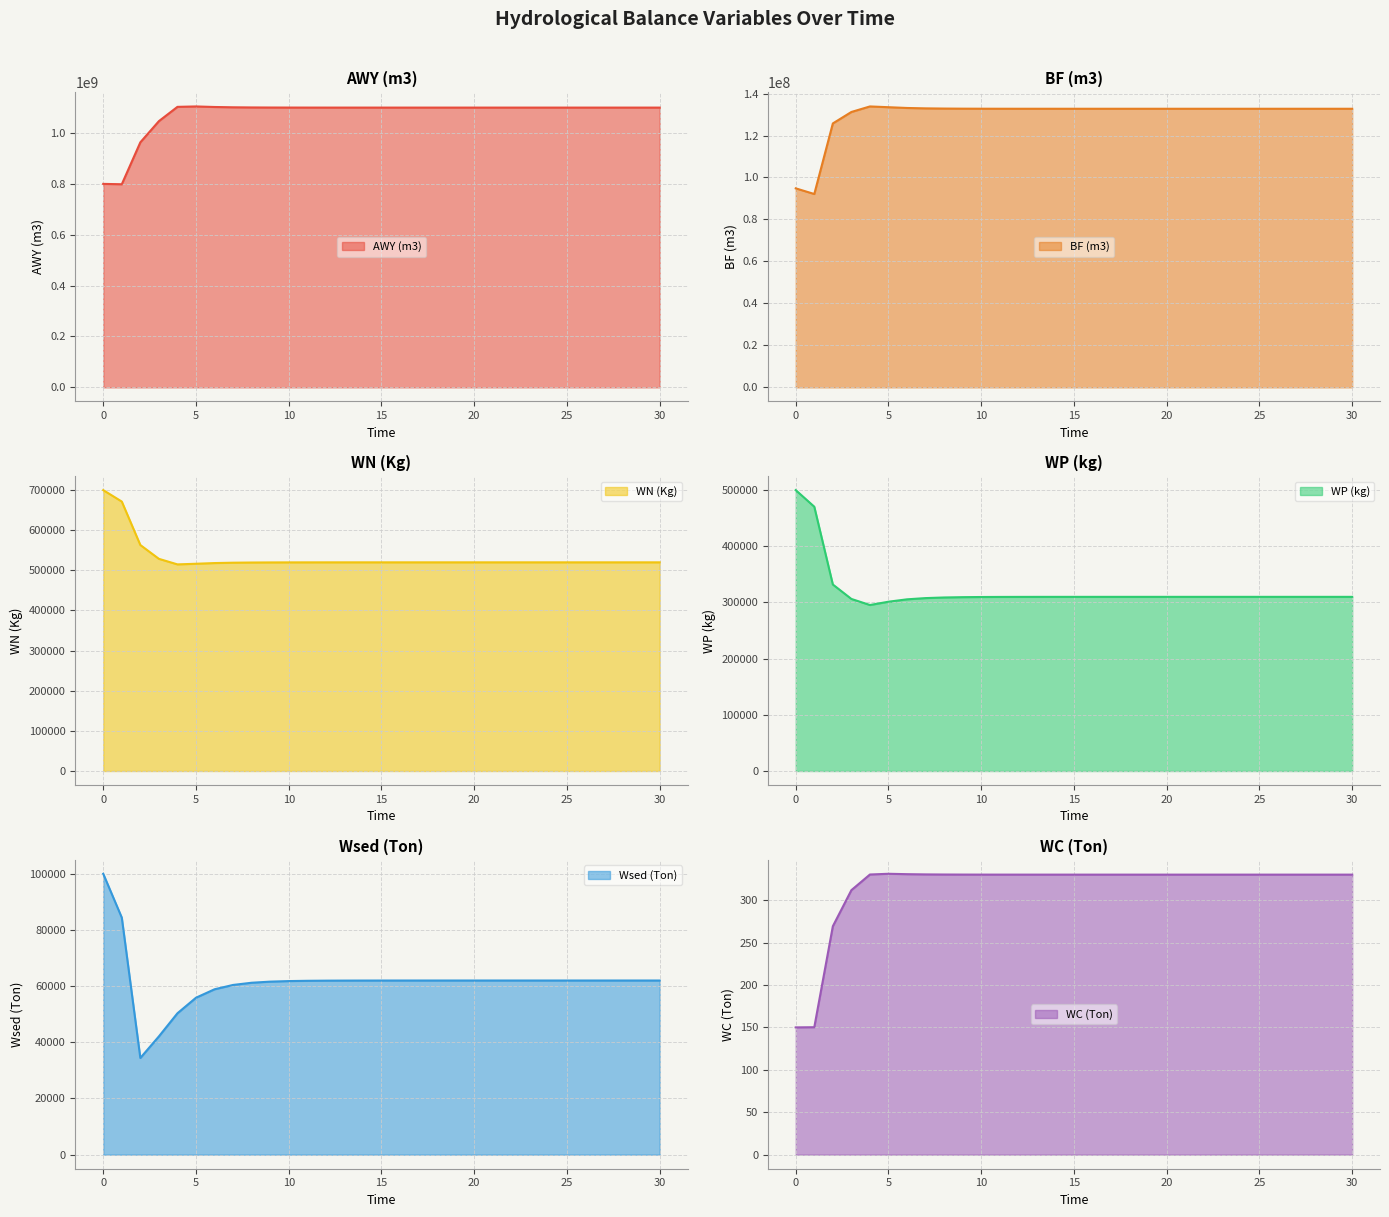

True or false: WN (Kg) and WP (kg) intersect in this chart.

False